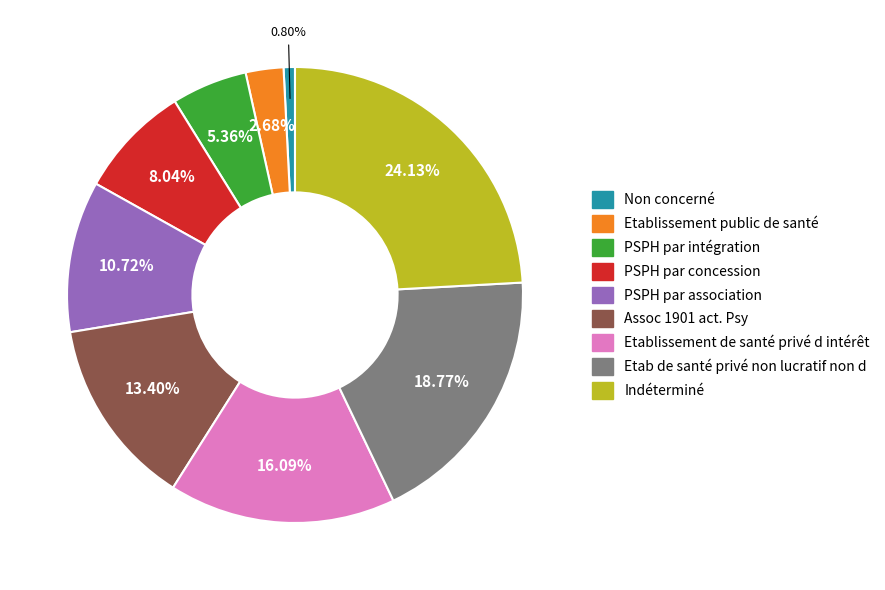

What percentage is the Etablissement de santé privé d intérêt slice, to the nearest percent?

16%